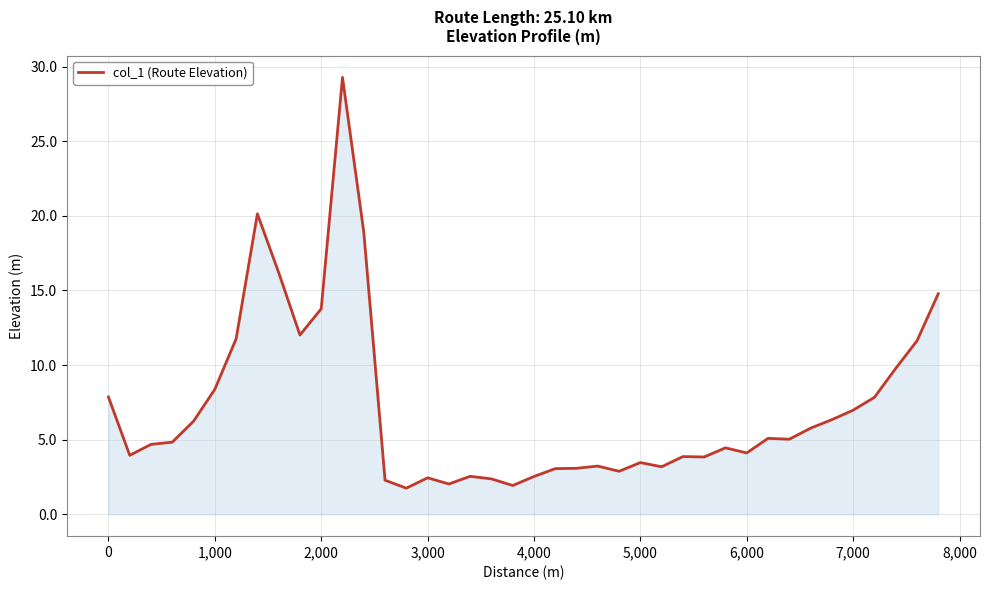

What is the smallest value displayed?

1.8